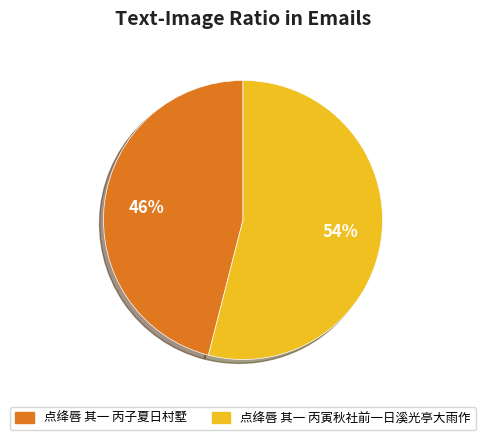

Combined, do 点绛唇 其一 丙子夏日村墅 and 点绛唇 其一 丙寅秋社前一日溪光亭大雨作 account for over 50%?

Yes